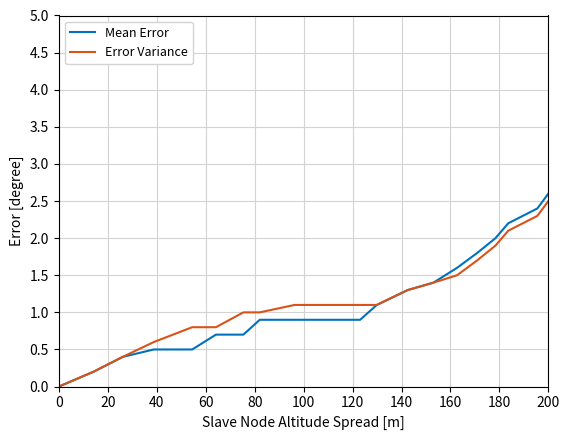

What is the greatest value displayed?

2.6